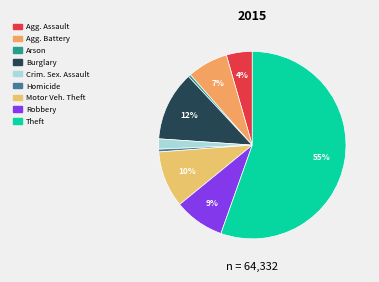

Count the number of slices in the pie.

9